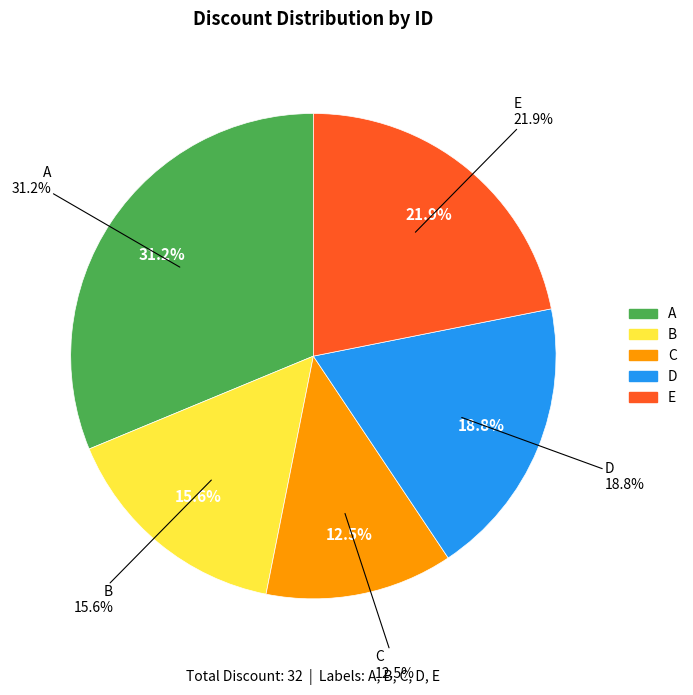

How many segments does this pie chart have?

5